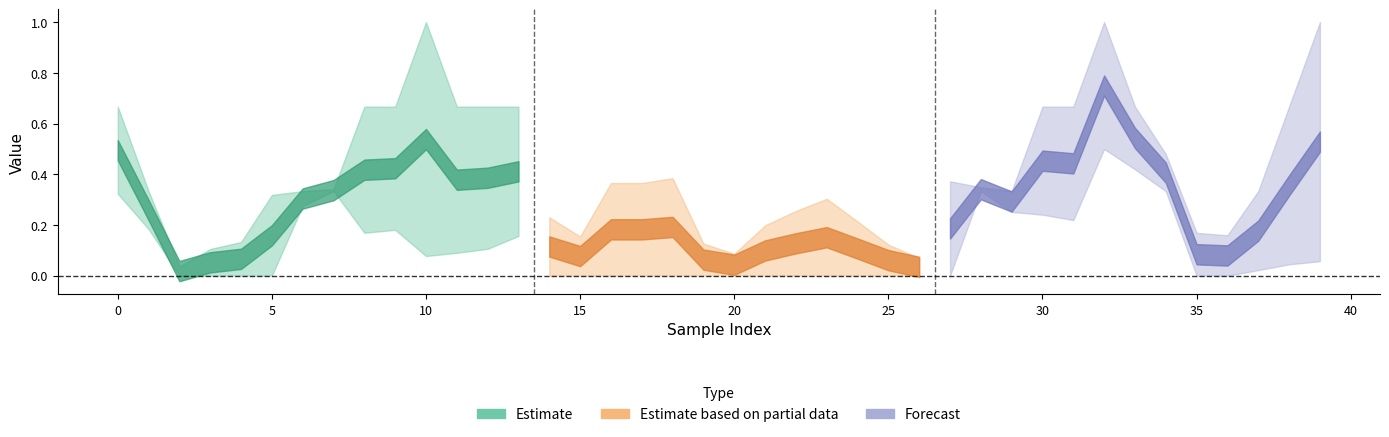

What is the sum of the y_true values at 33 and 4?

1.0